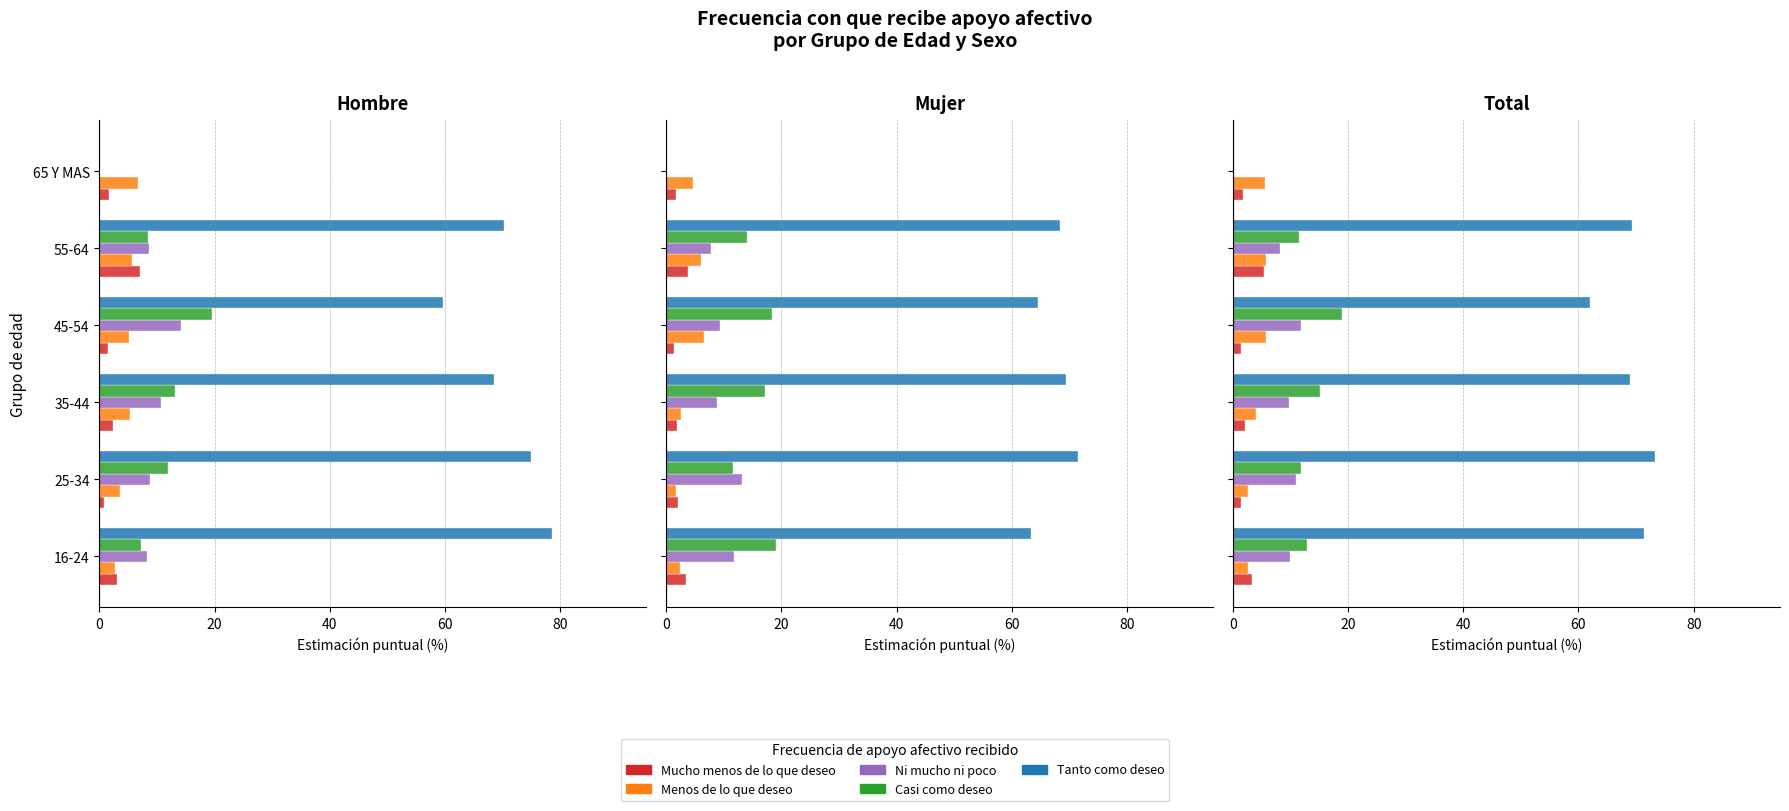

What is the highest value of the Casi como deseo series?

19.0